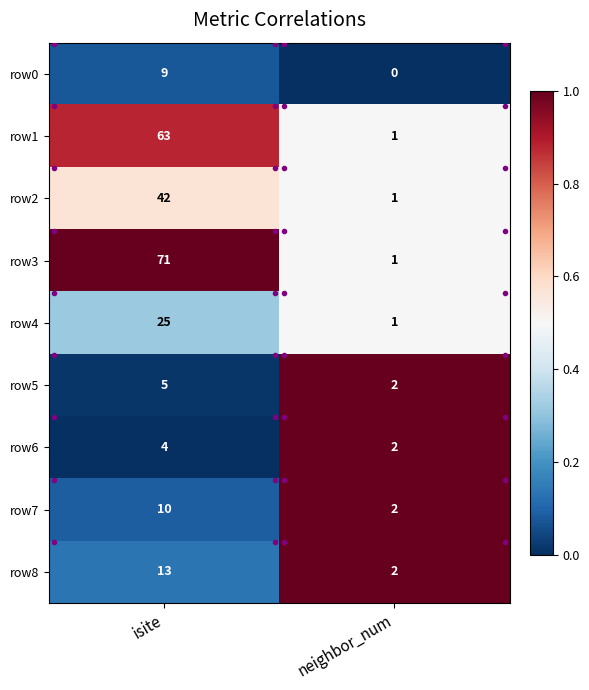

Which series has the largest total across all categories?

row3